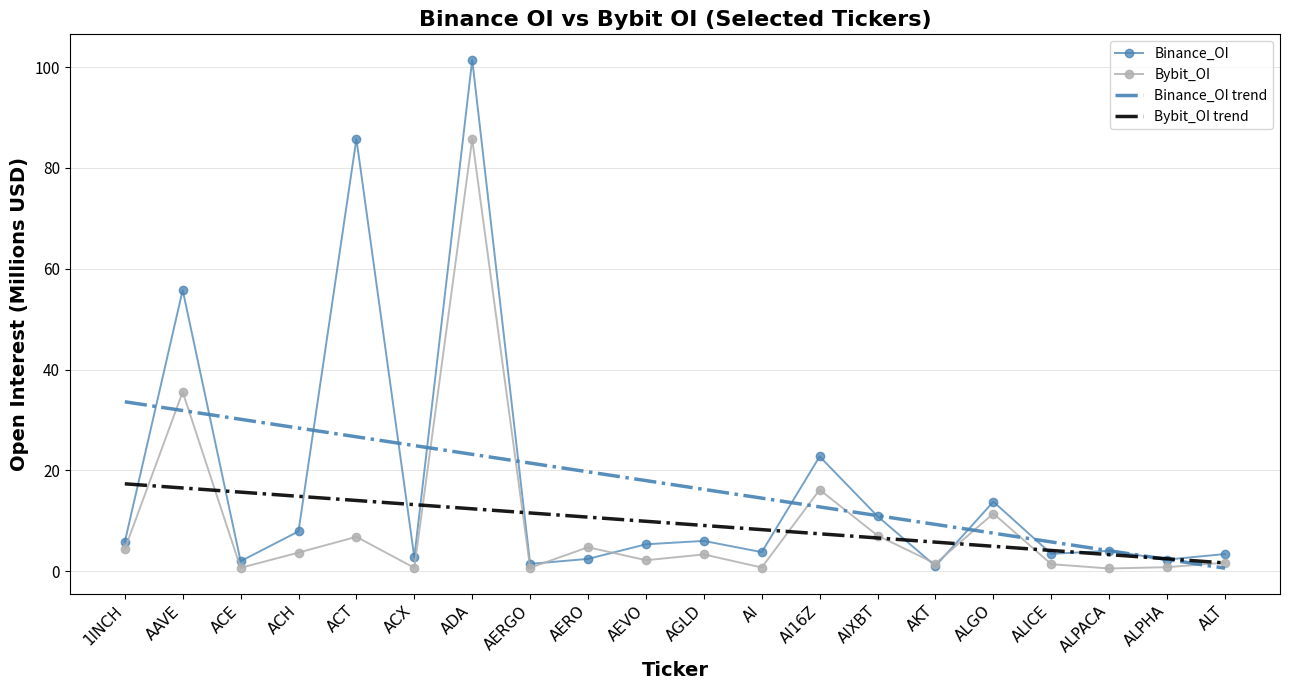

At which category is the sum across all series the highest?

ADA